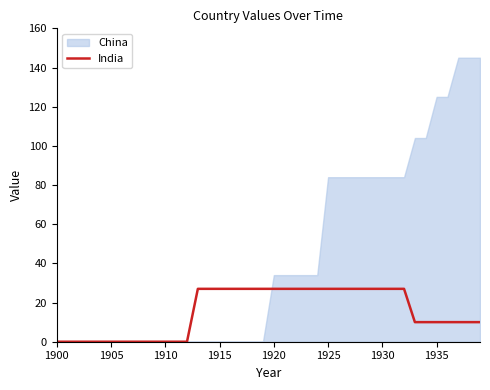

What is the difference between the maximum and minimum values?

27